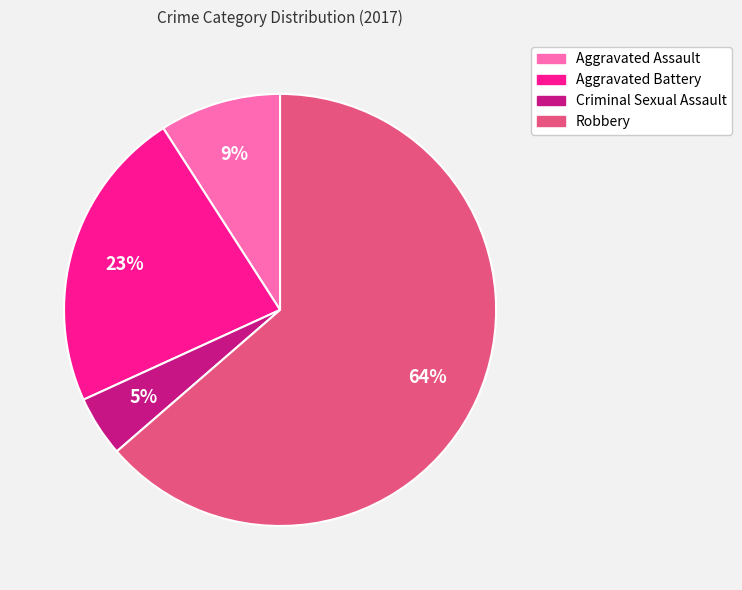

Count the number of slices in the pie.

4